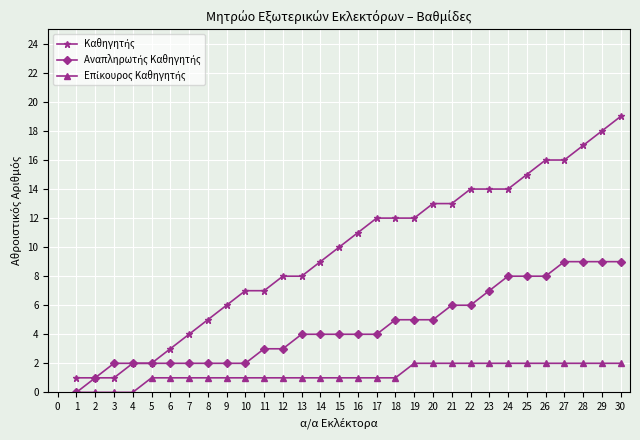

Which label corresponds to the largest value in the chart?

30